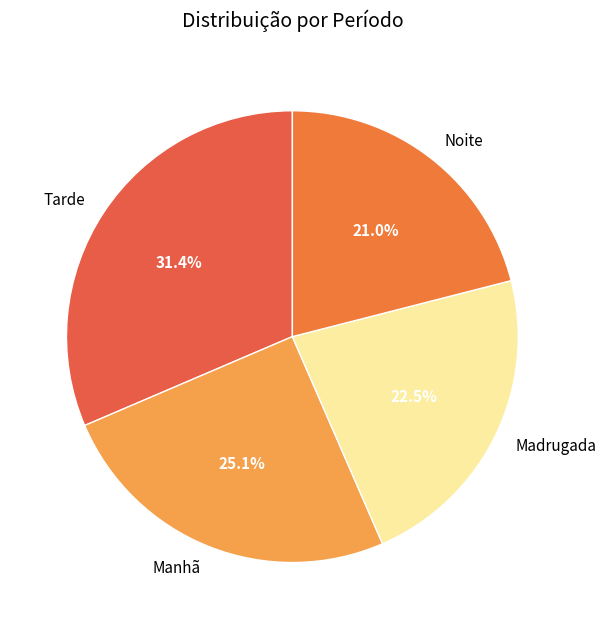

Is Noite the majority of the pie?

No